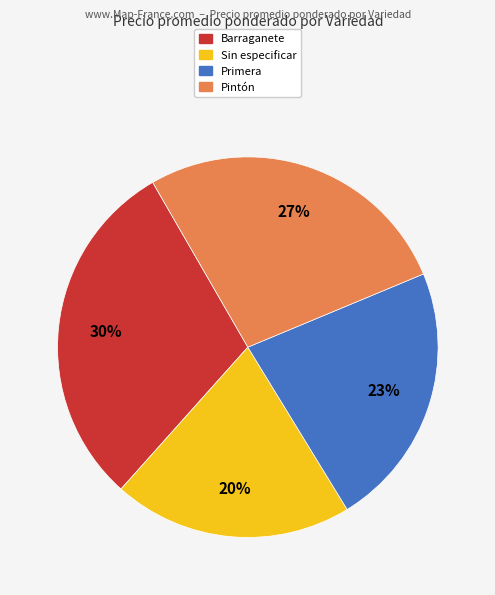

Which has a higher value, Sin especificar or Pintón?

Pintón